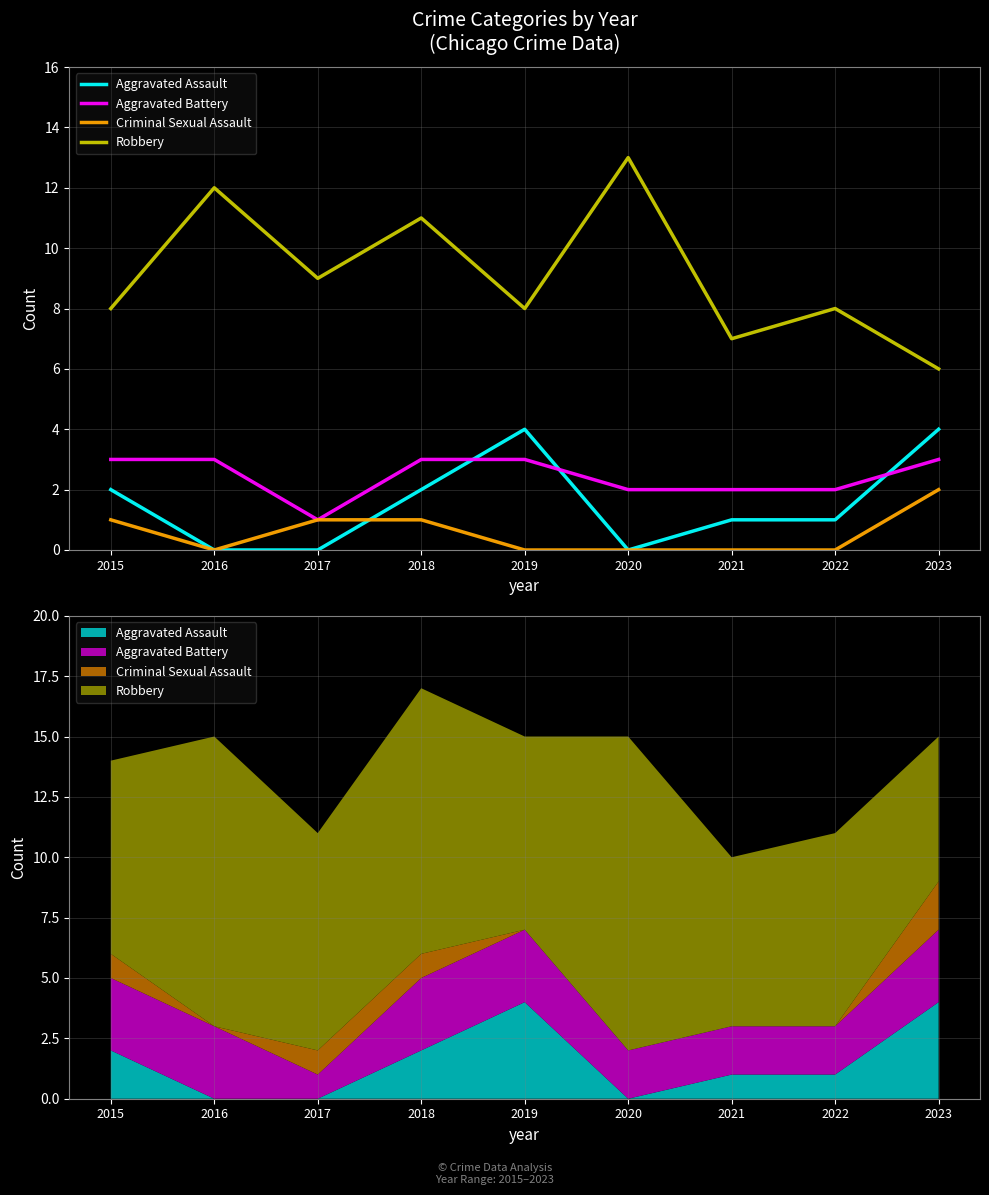

How many data points in Criminal Sexual Assault are above 0?

4